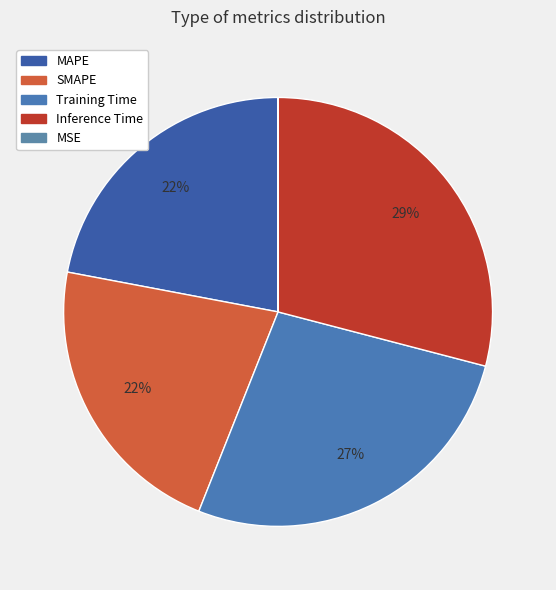

Count the number of slices in the pie.

5